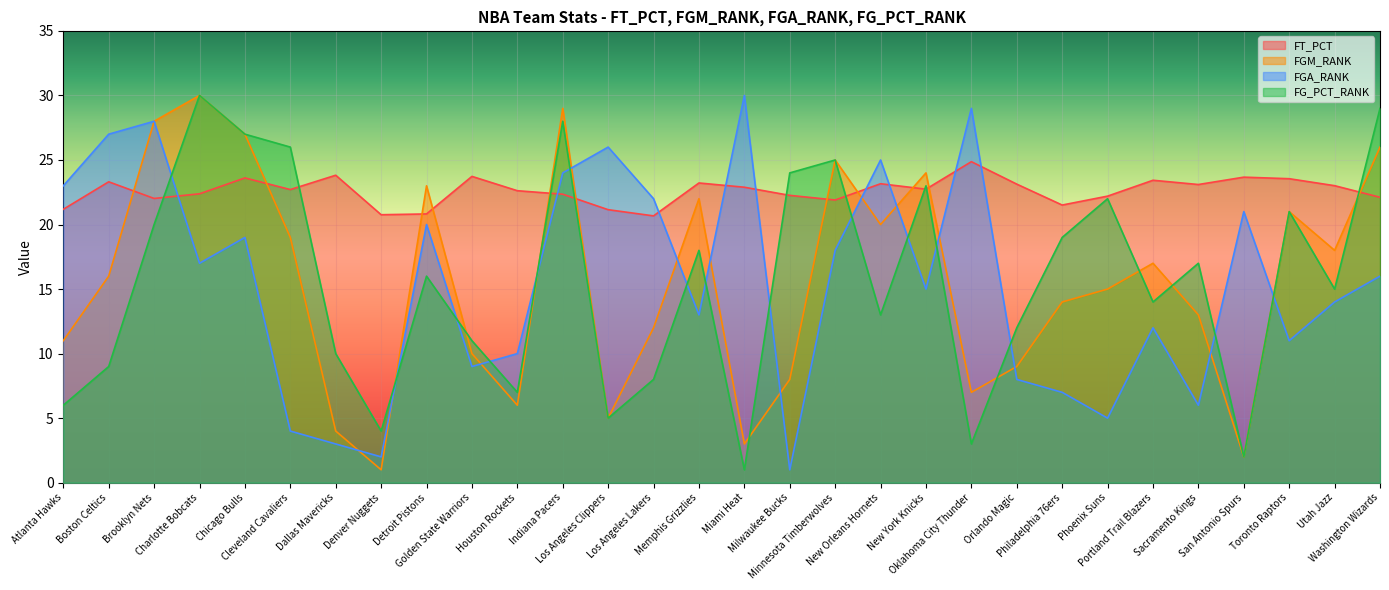

What is the average value of the FGM_RANK series?

15.5